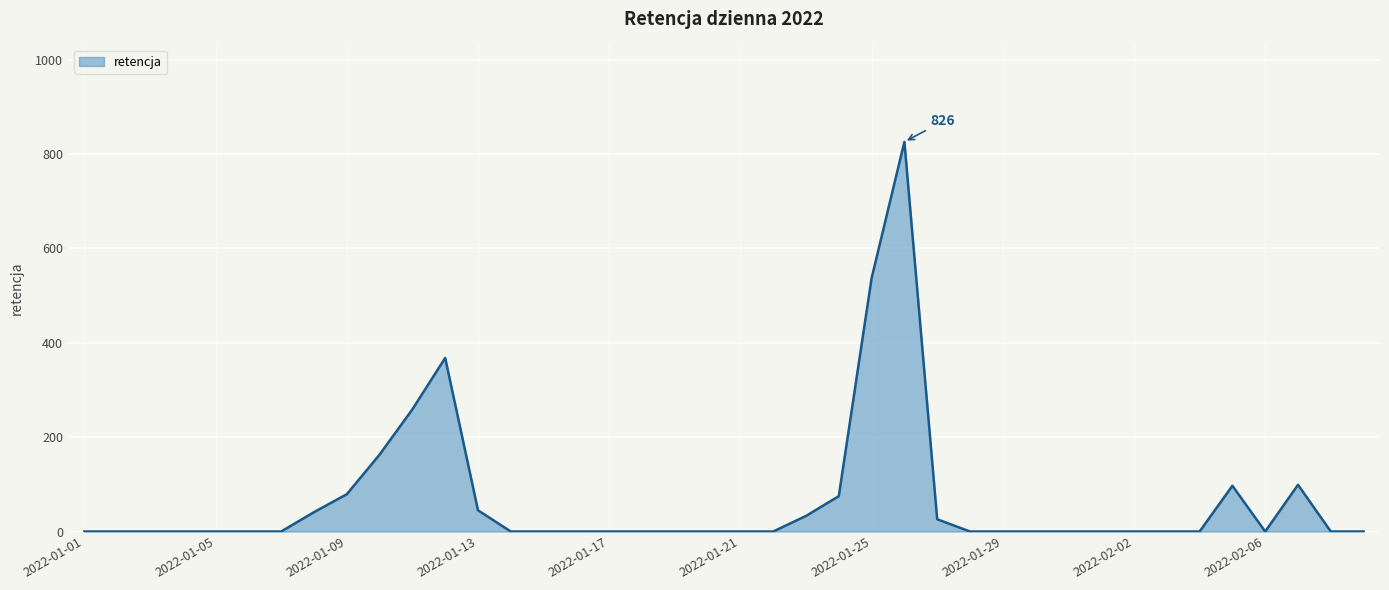

What is the difference between the maximum and minimum values?

826